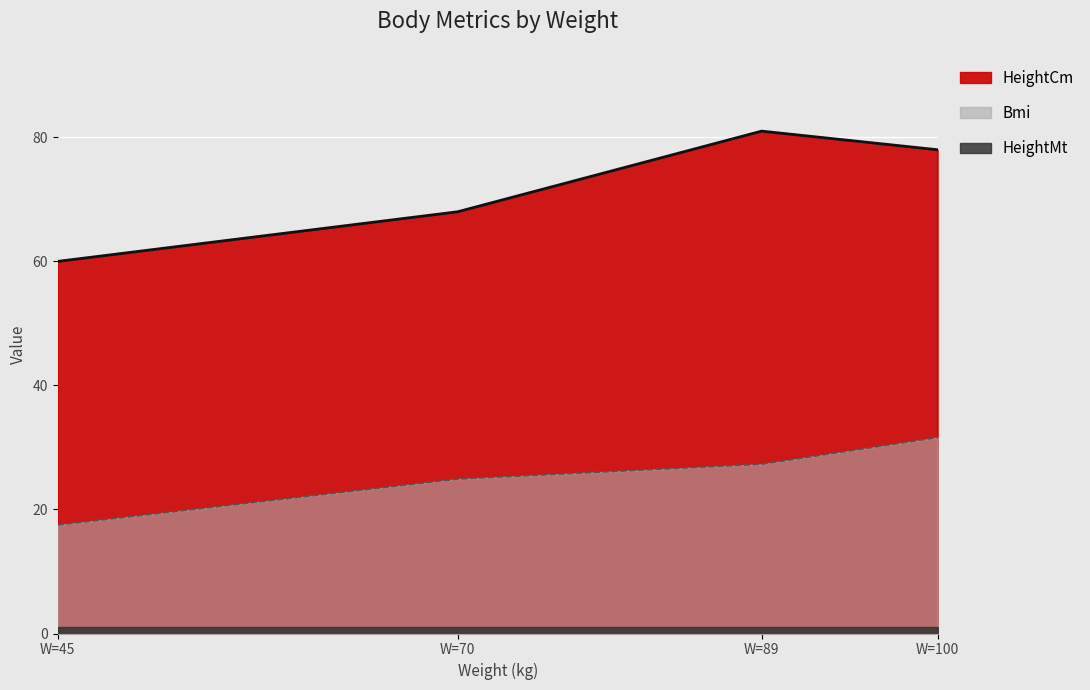

What is the difference between the second highest and second lowest values in the Bmi series?

2.4